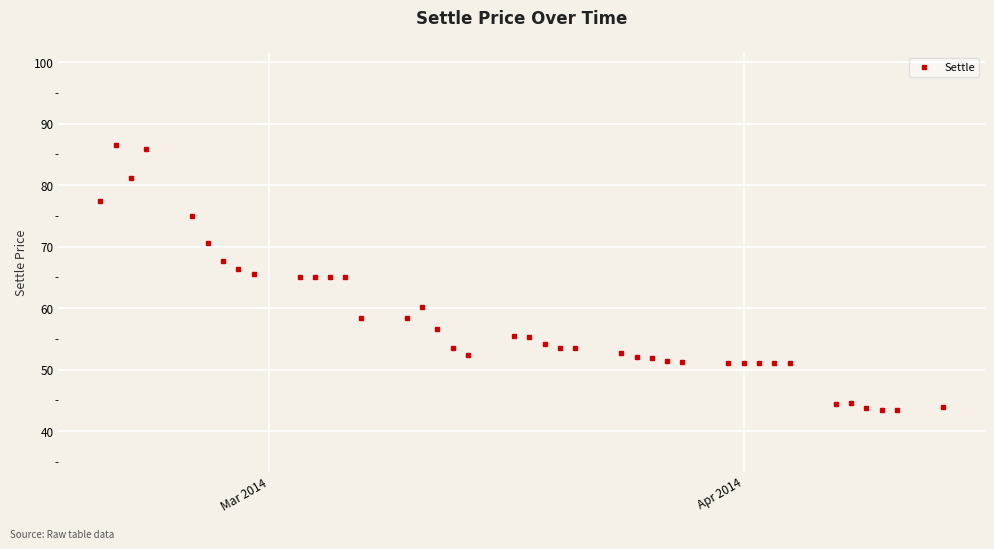

What is the sum of all values?

2325.8